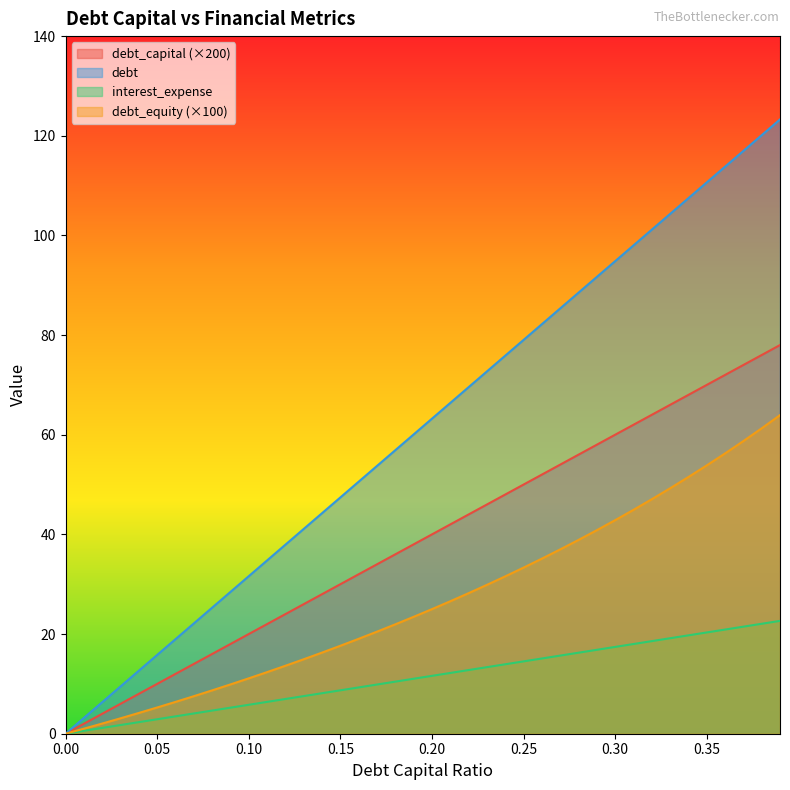

List the labels in order of debt_equity value, smallest first.

0.0, 0.01, 0.02, 0.03, 0.04, 0.05, 0.06, 0.07, 0.08, 0.09, 0.1, 0.11, 0.12, 0.13, 0.14, 0.15, 0.16, 0.17, 0.18, 0.19, 0.2, 0.21, 0.22, 0.23, 0.24, 0.25, 0.26, 0.27, 0.28, 0.29, 0.3, 0.31, 0.32, 0.33, 0.34, 0.35, 0.36, 0.37, 0.38, 0.39